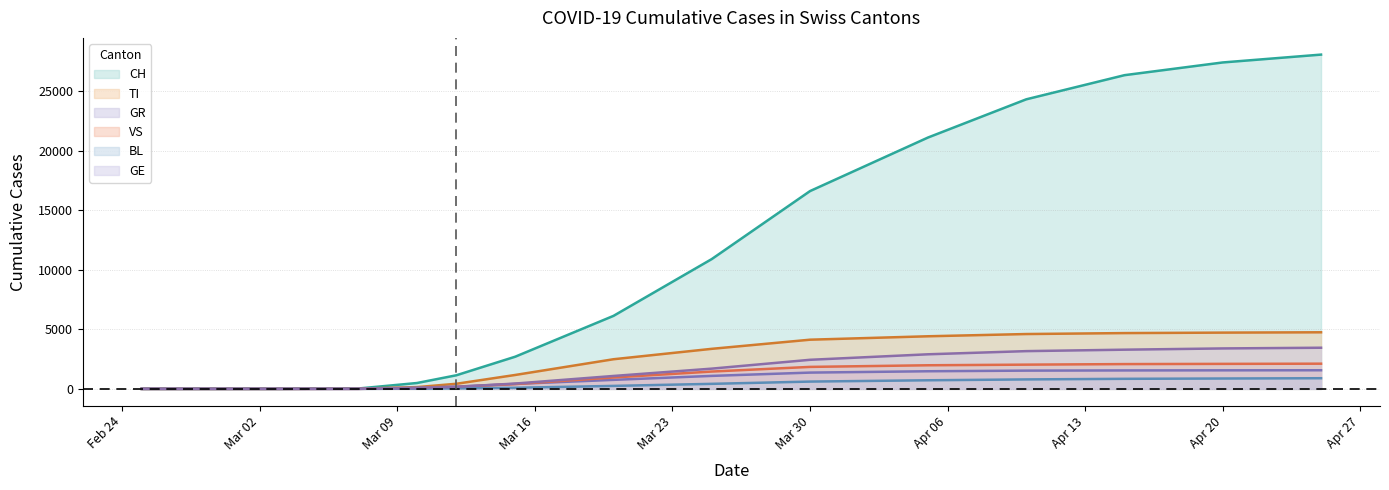

What is the difference between the maximum and second lowest values in the GE series?

3453